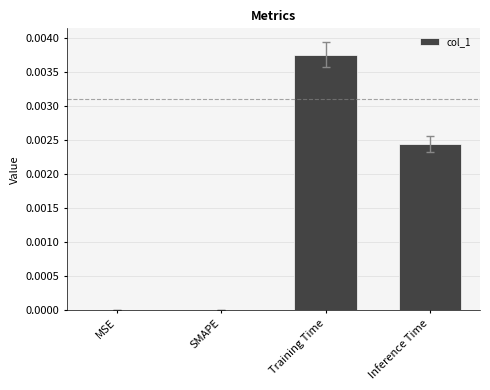

How many data points does each series have?

4